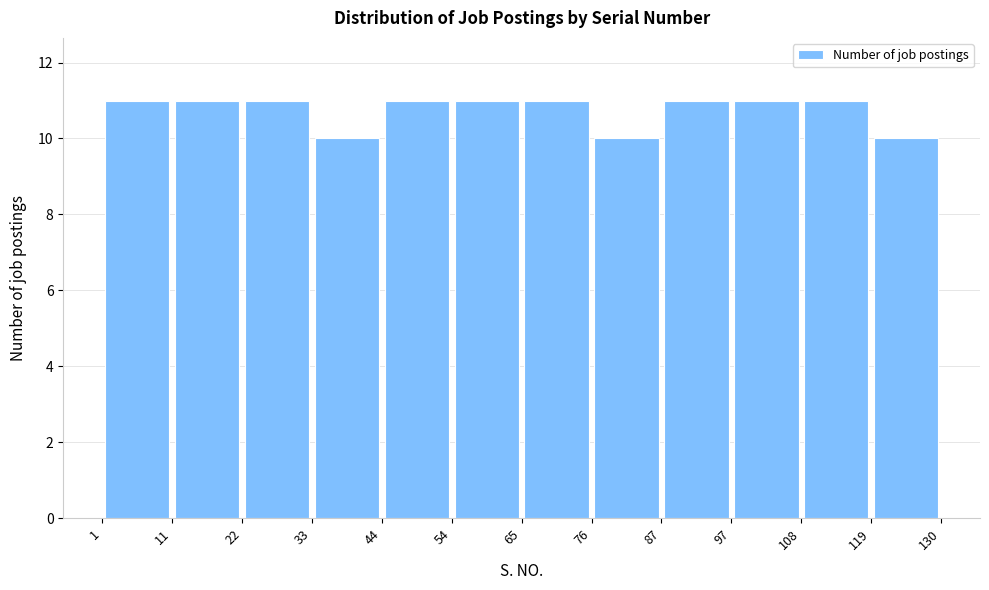

What is the height of the bar covering 97 to 108 on the x-axis? The values are not printed on the chart, so give them approximately, as read against the axis.

11